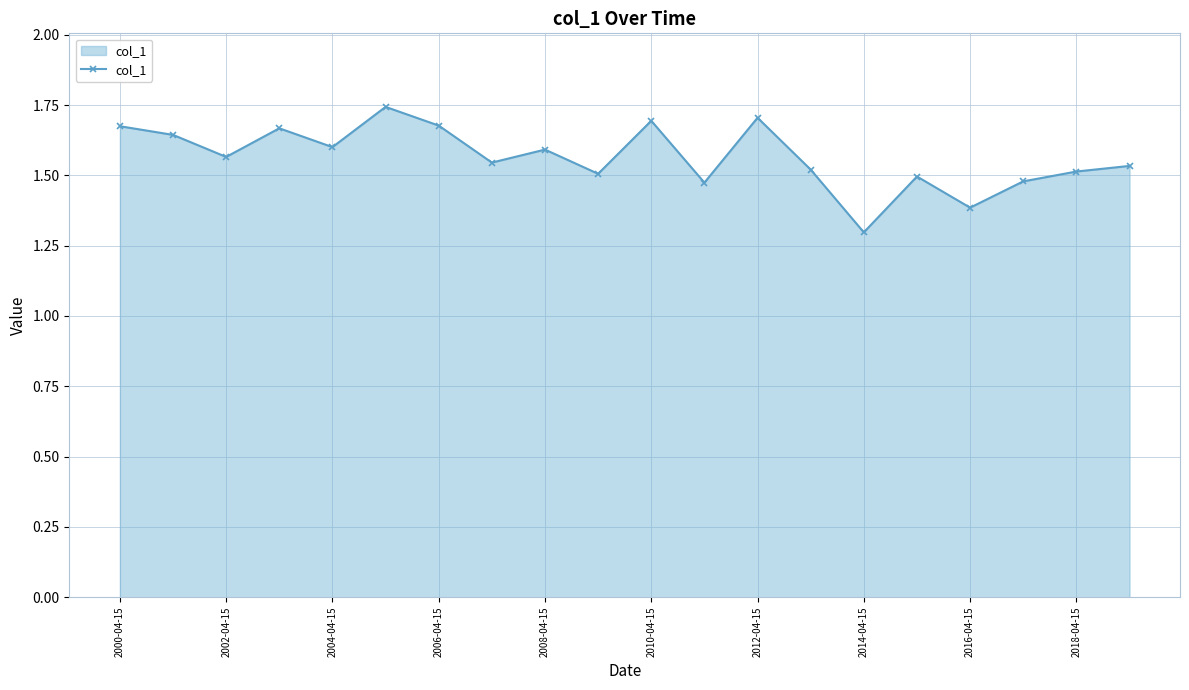

True or false: there are more than 1 points higher than both neighbors.

True